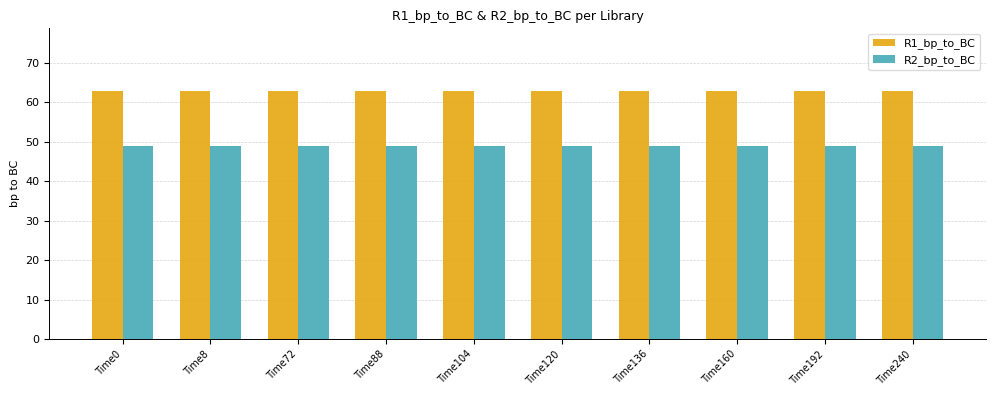

What is the lowest value of the R2_bp_to_BC series?

49